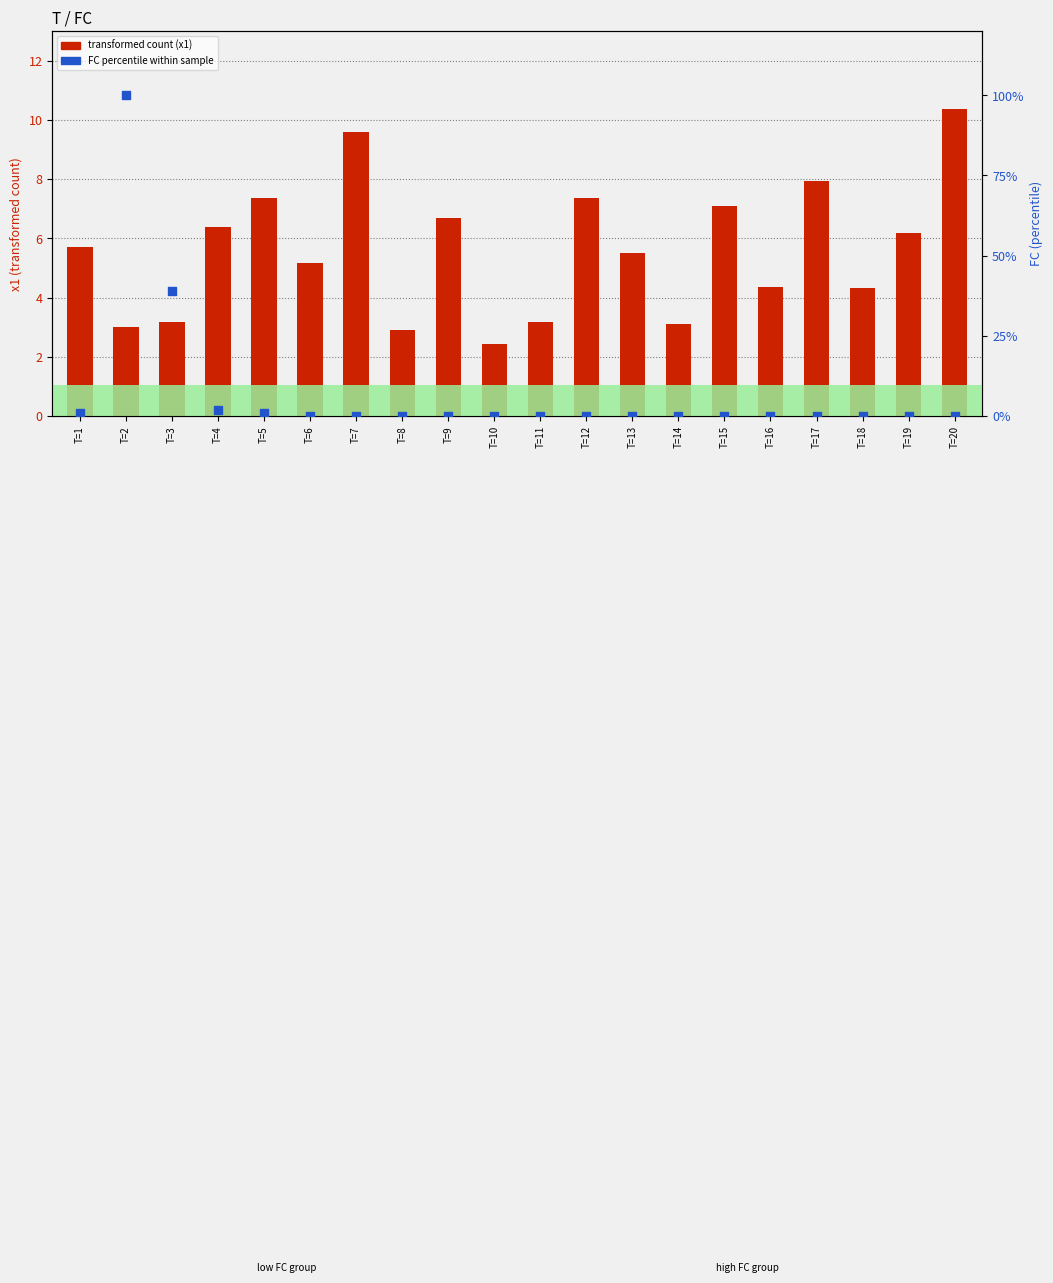

At which category is the sum across all series the highest?

T=2